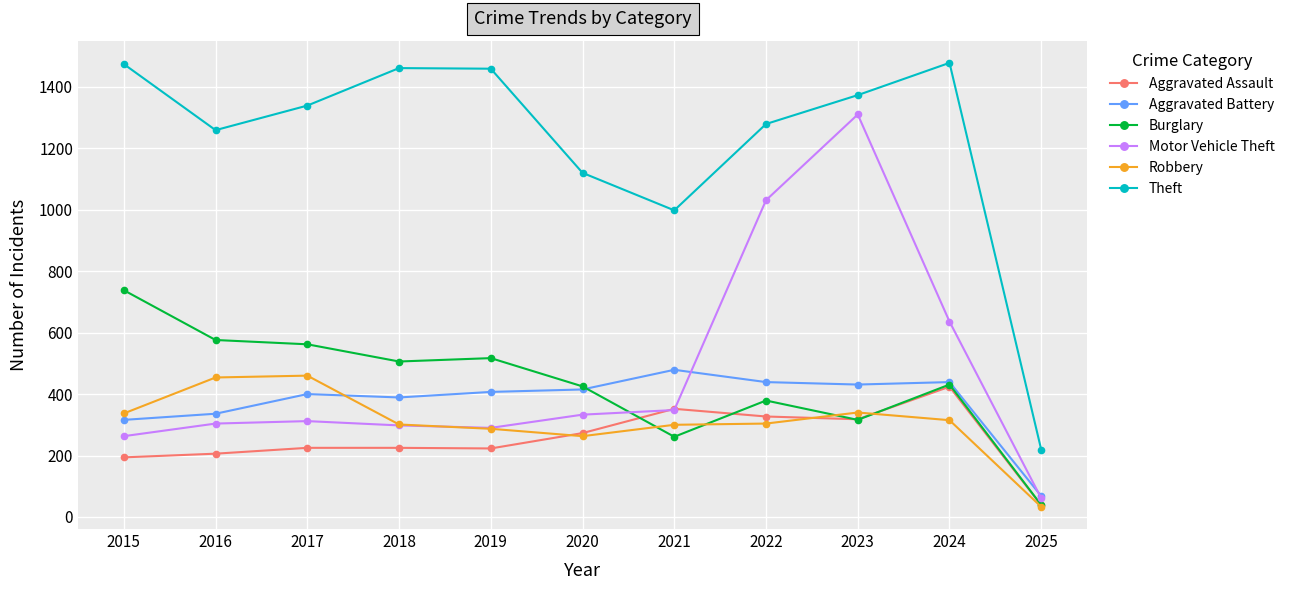

At which label is Motor Vehicle Theft closest to 685?

2024